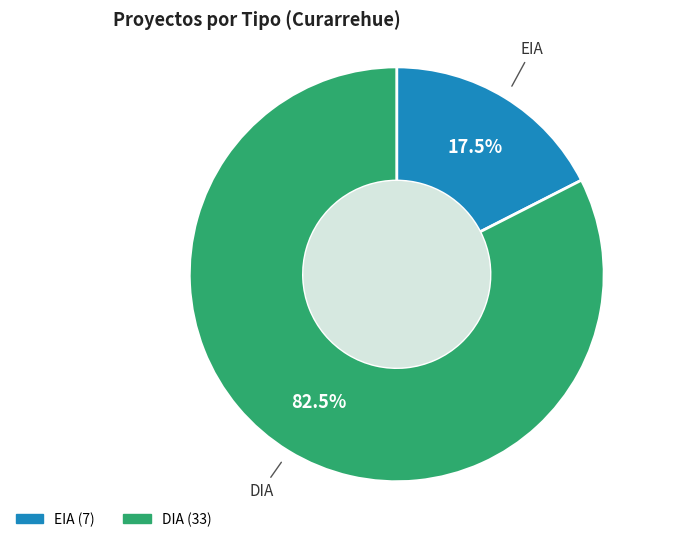

Is there any slice that represents more than half of the pie?

Yes